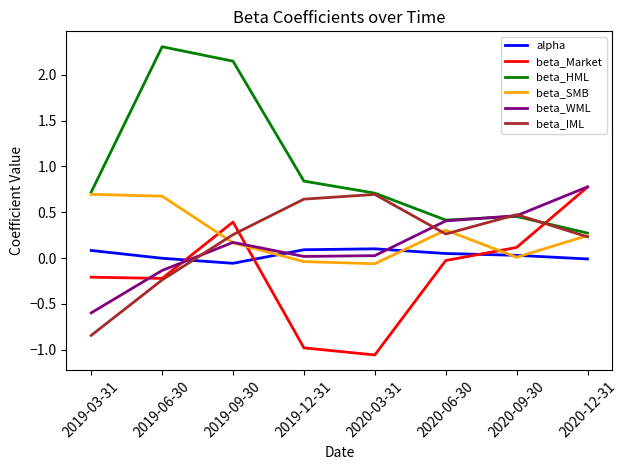

Which series has the largest total across all categories?

beta_HML